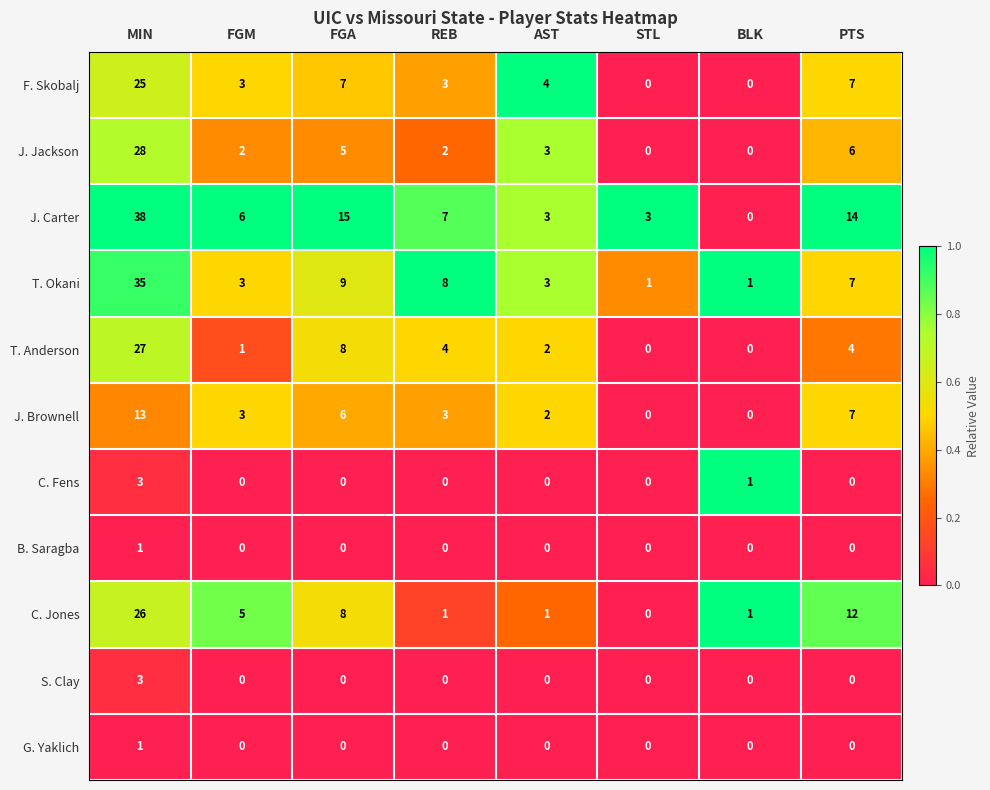

Where does the J. Brownell series first go above 3?

MIN